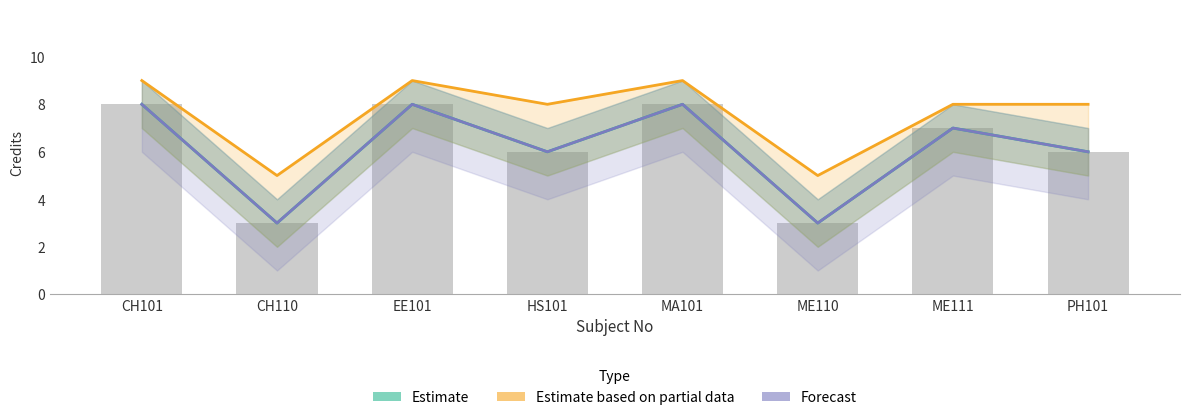

Reading right to left, transcribe all the data shown in this chart.

Estimate: 6	7	3	8	6	8	3	8
Estimate based on partial data: 8	8	5	9	8	9	5	9
Forecast: 6	7	3	8	6	8	3	8